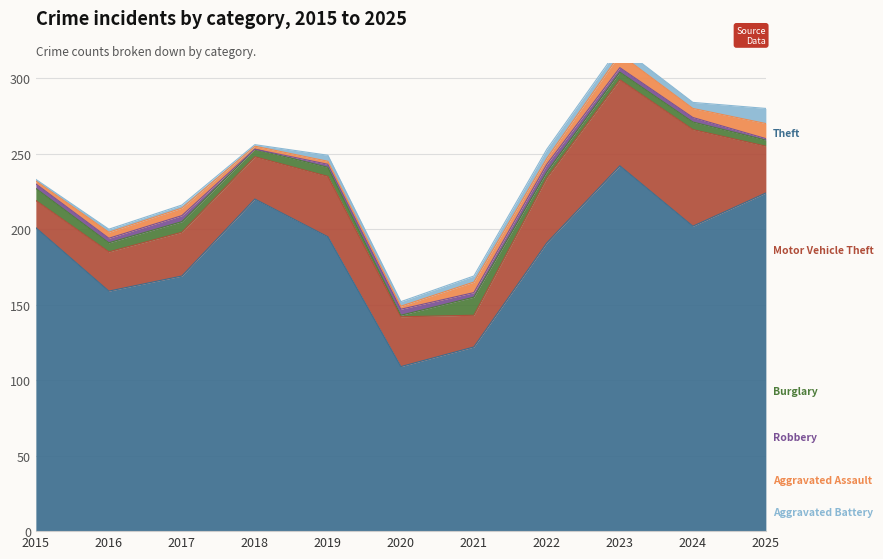

How many lines are shown in the chart?

6